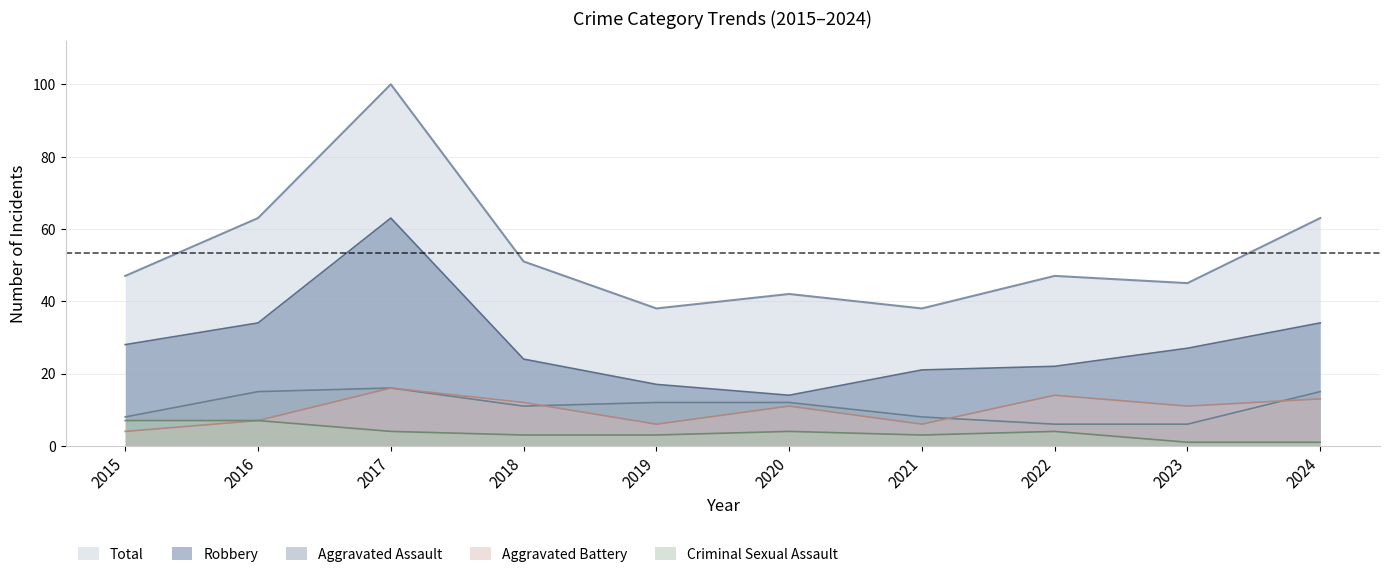

What is the difference between the second highest and minimum values in the Total series?

25